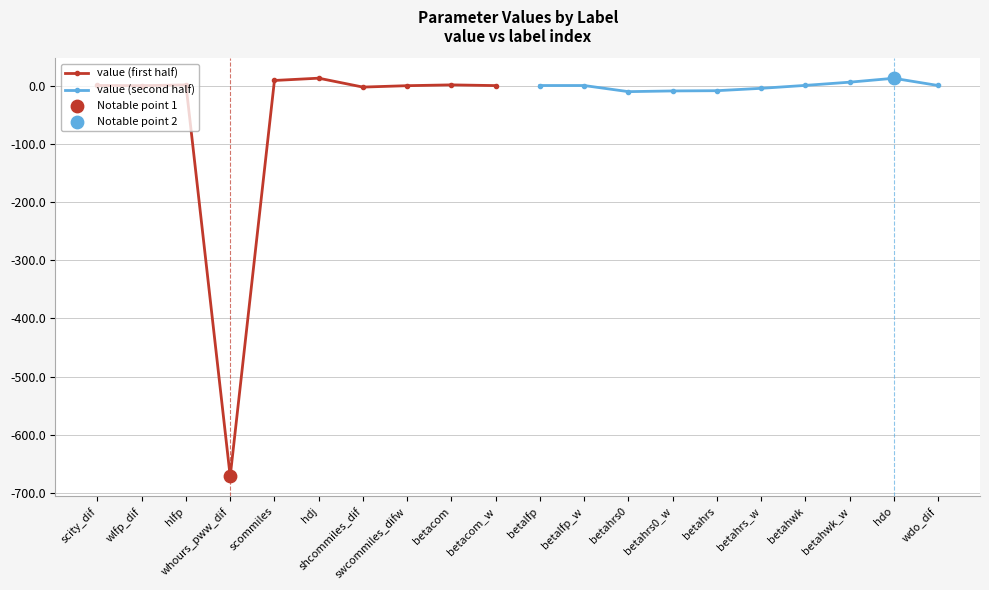

Which series contains the lowest Y value?

value (first half)